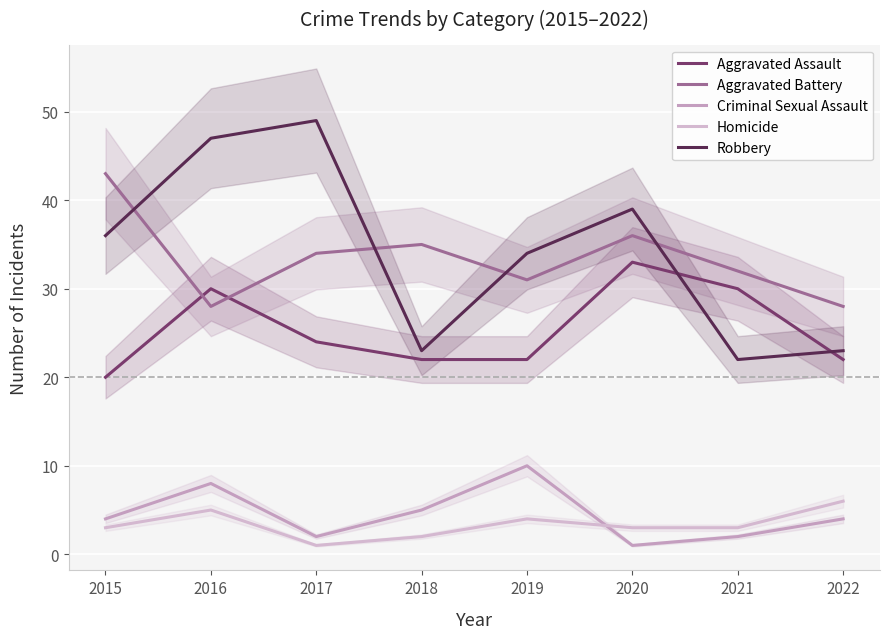

What are all the series names shown in the legend?

Aggravated Assault, Aggravated Battery, Criminal Sexual Assault, Homicide, Robbery